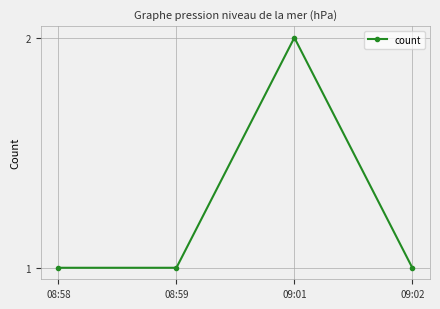

Is it true that the value at 08:59 is 0?

False